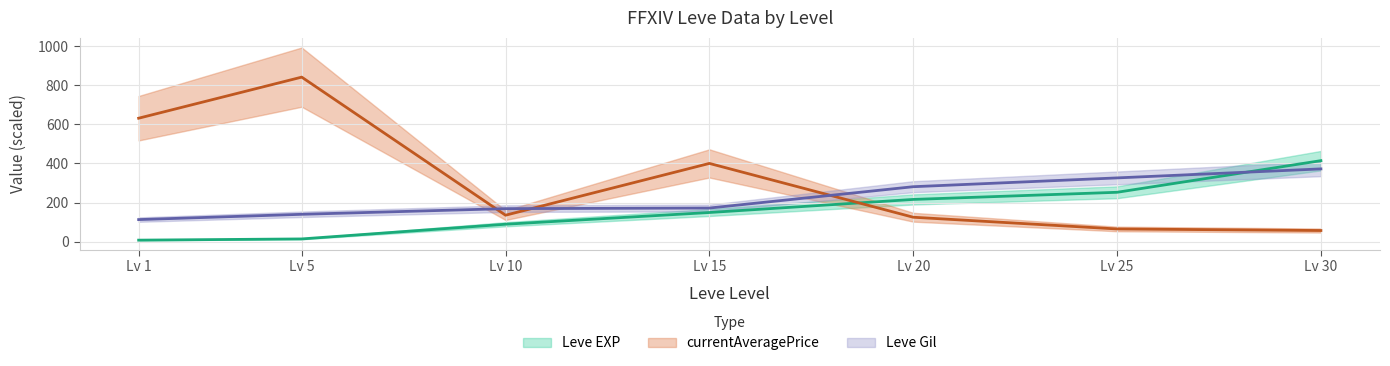

What is the difference between the maximum and minimum values in the currentAveragePrice series?

783.7